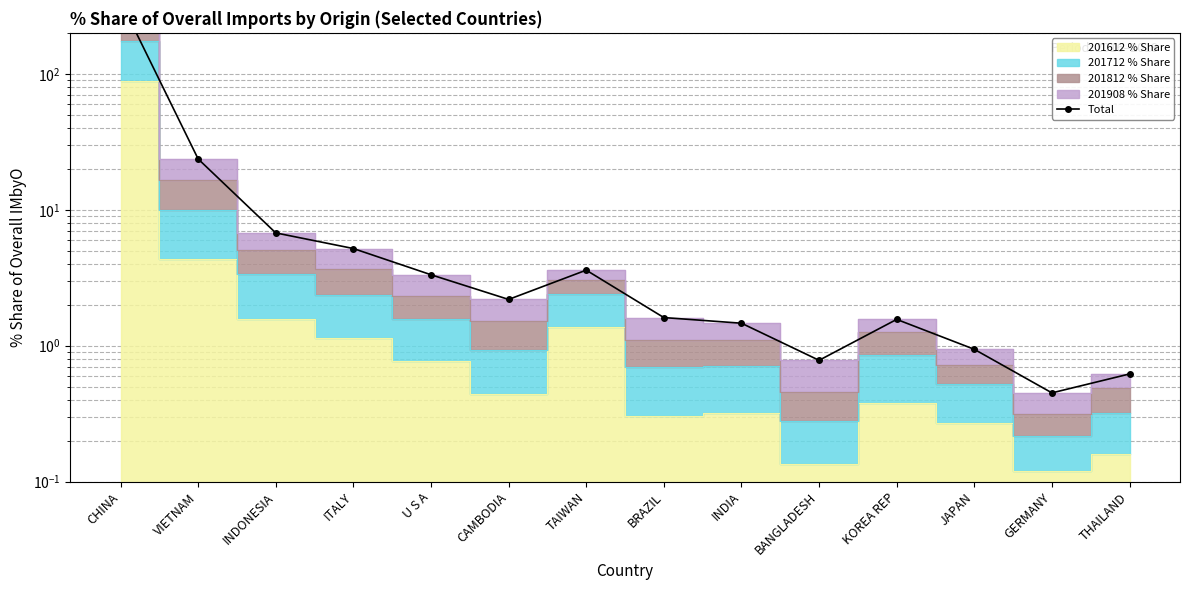

What position from the left is KOREA REP?

11